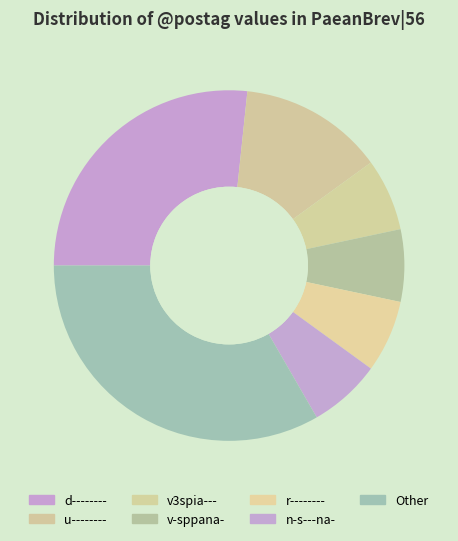

What is the smallest slice in the pie chart?

v3spia---